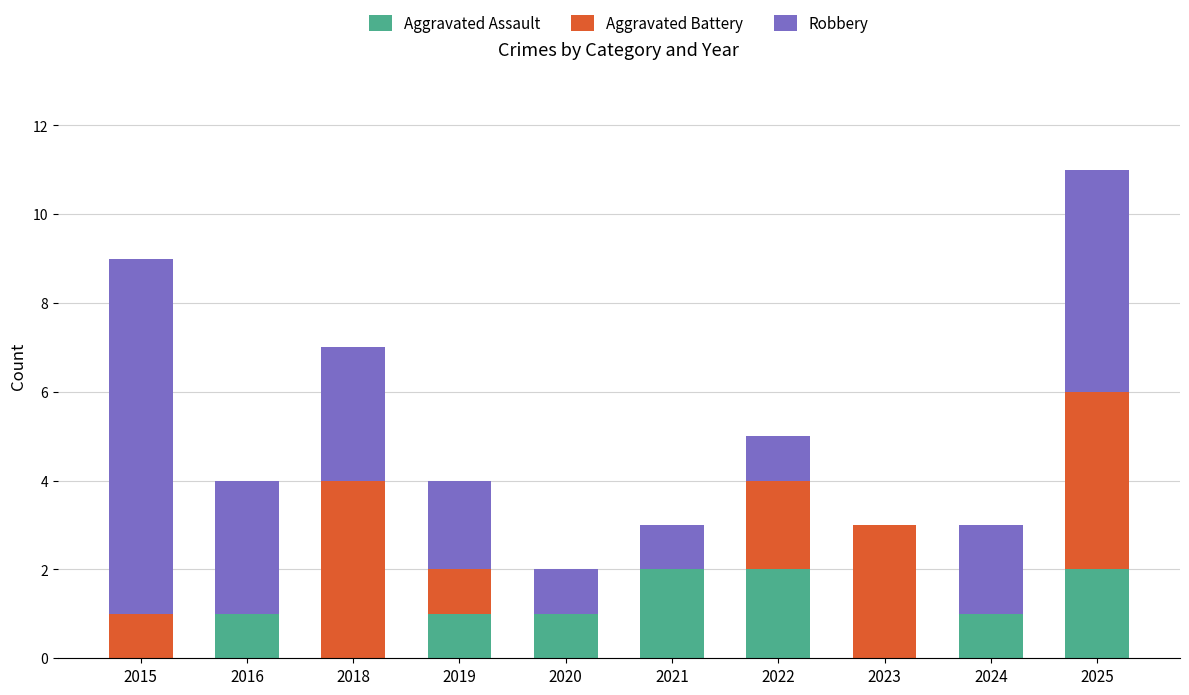

True or false: Aggravated Assault has a value of 2 at 2022.

True